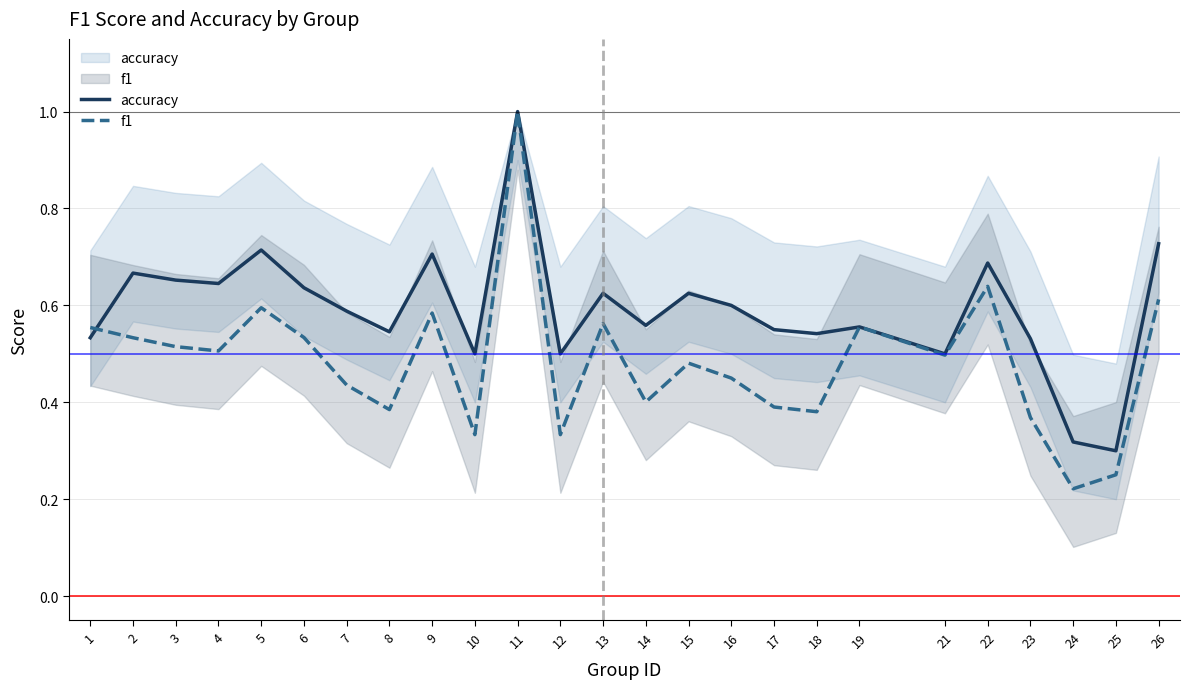

List the labels in order of f1 value, largest first.

11, 22, 26, 5, 9, 13, 19, 1, 6, 2, 3, 4, 21, 15, 16, 7, 14, 17, 8, 18, 23, 10, 12, 25, 24